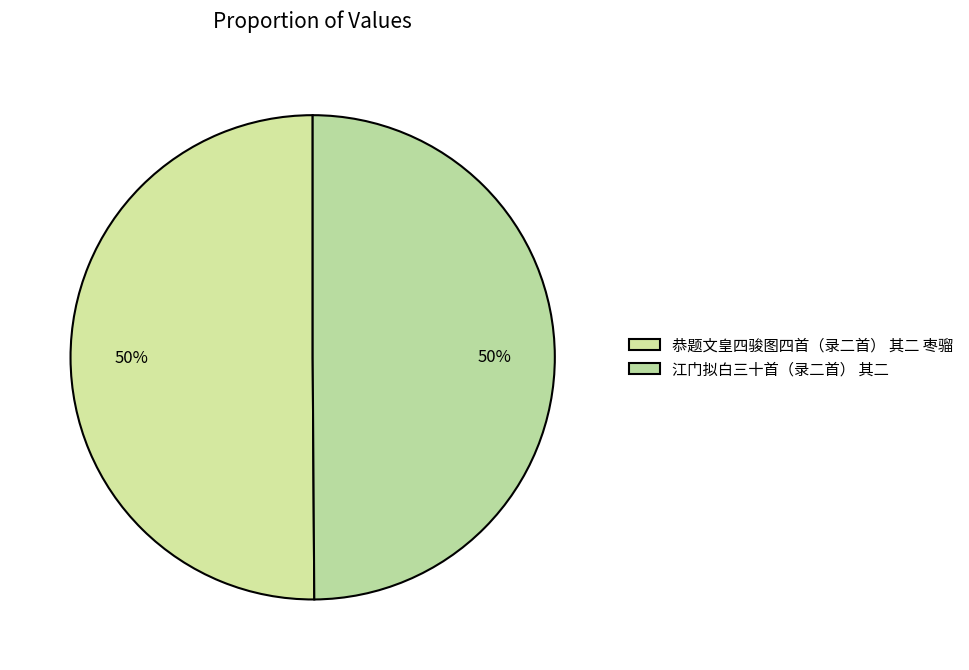

What is the smallest slice in the pie chart?

江门拟白三十首（录二首） 其二